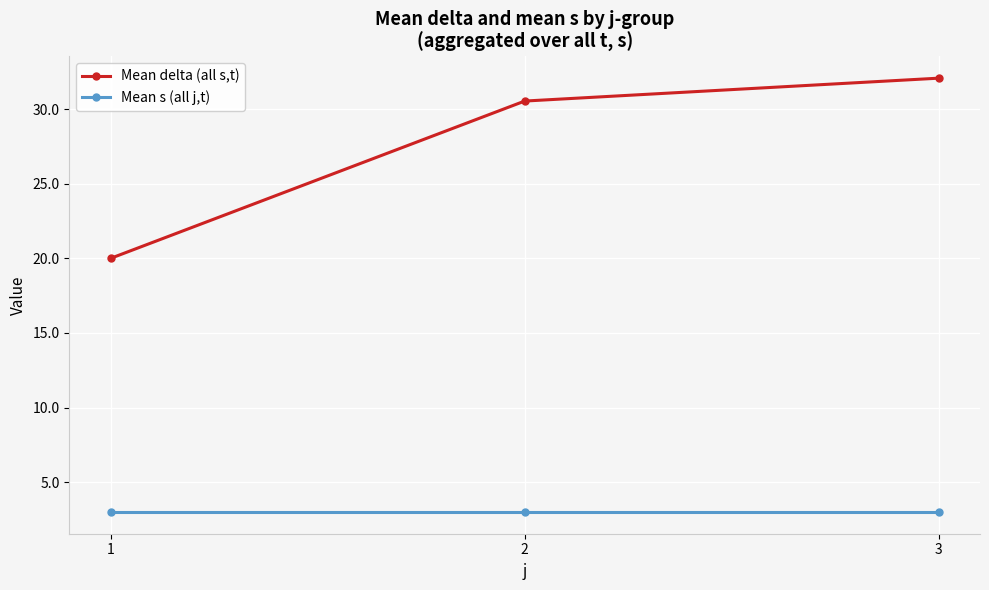

What is the difference between the Mean delta (all s,t) values at 3 and 1?

12.1